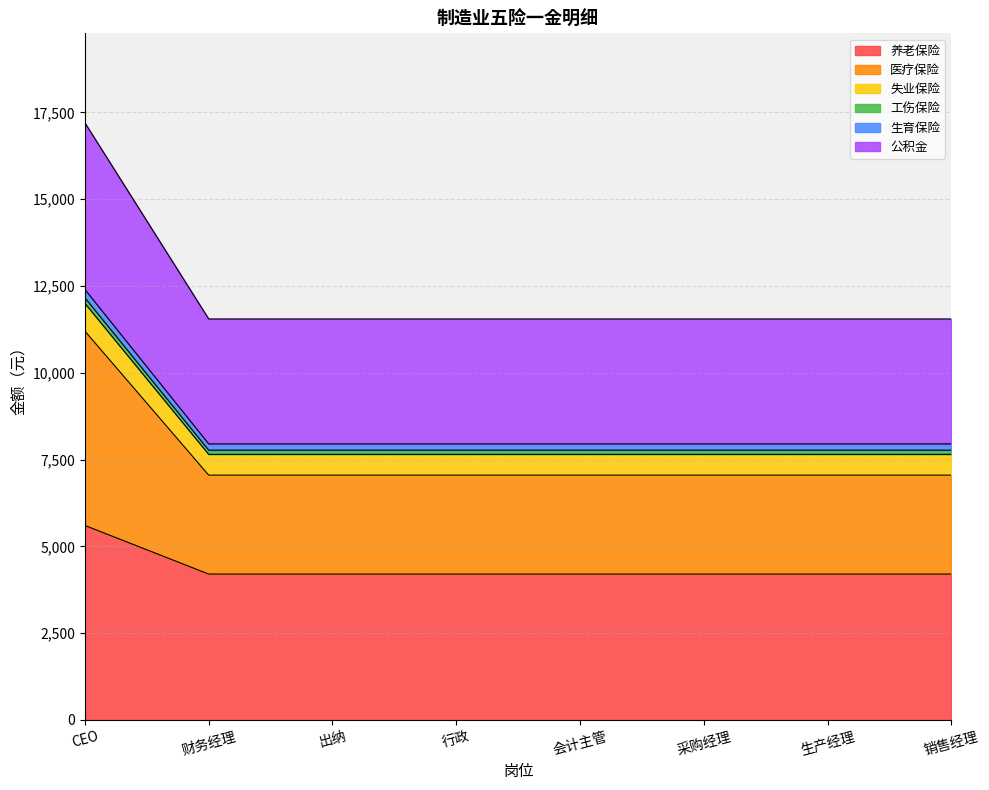

How many data points does each series have?

8